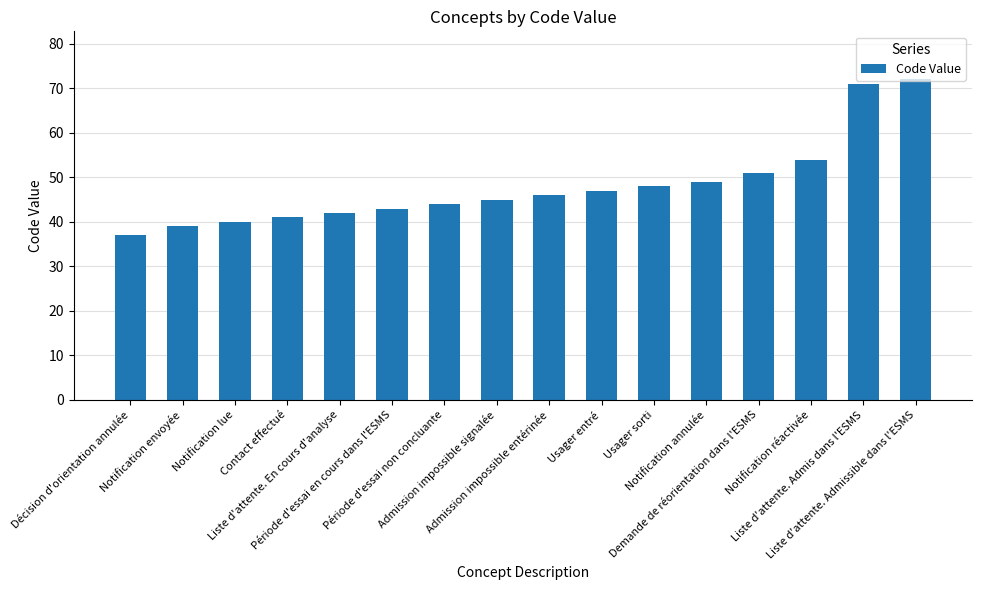

Which label corresponds to the smallest value in the chart?

Décision d'orientation annulée